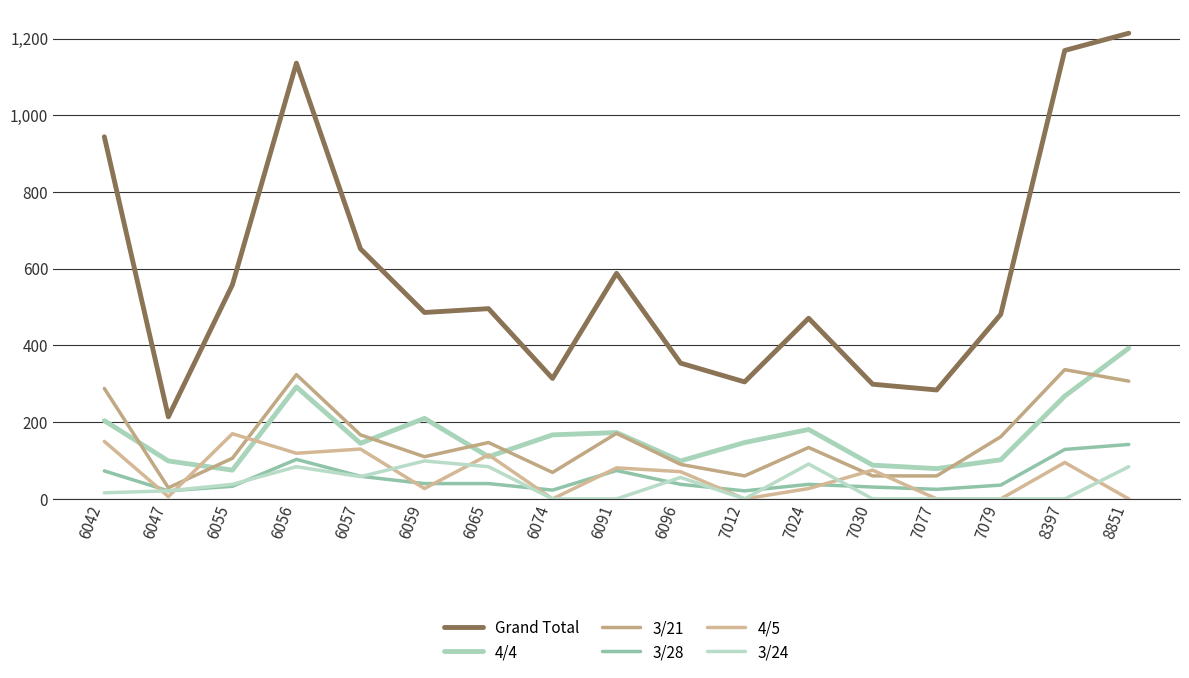

Does the chart have visible grid lines?

Yes